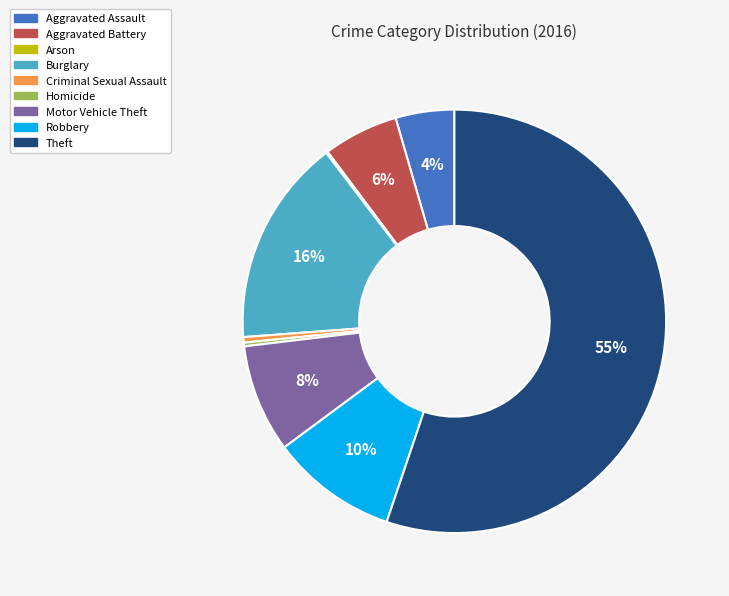

True or false: Homicide accounts for 12% of the total.

False